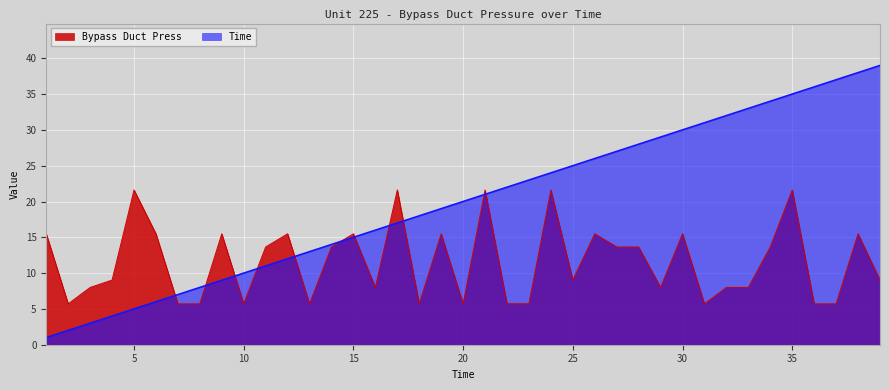

The value of Bypass Duct Press at 9 is 3.4. True or false?

False